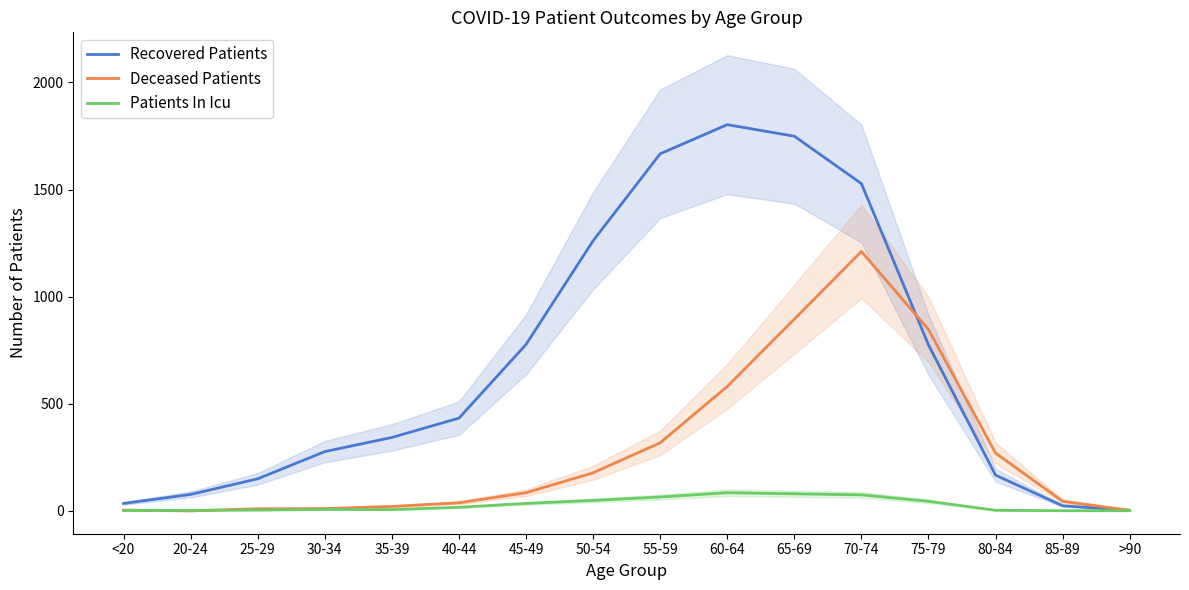

Does the chart display data point markers on the line(s)?

No